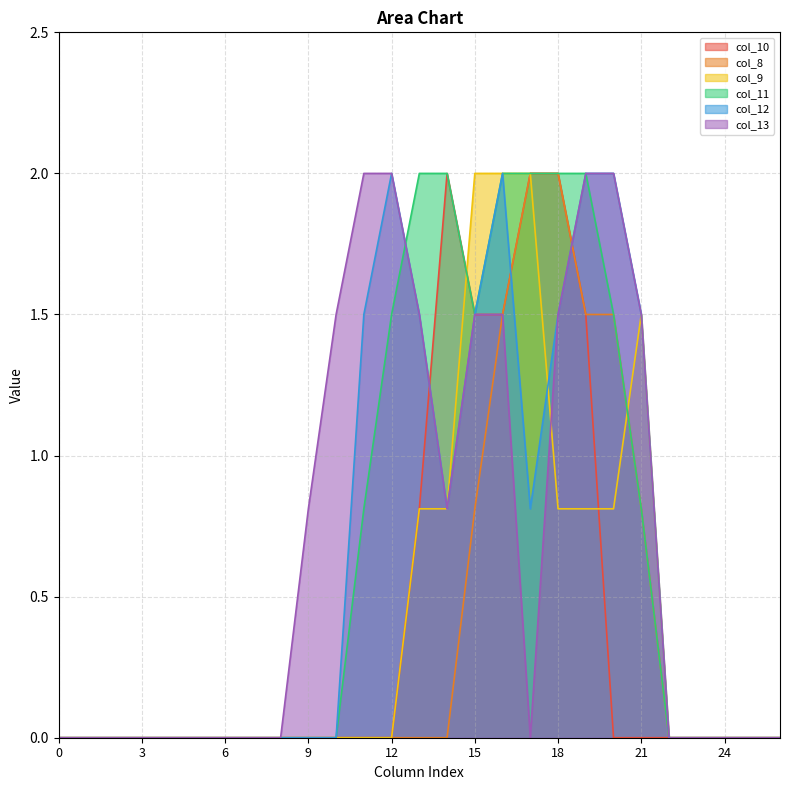

The value of col_9 at 10 is 0.0. True or false?

True